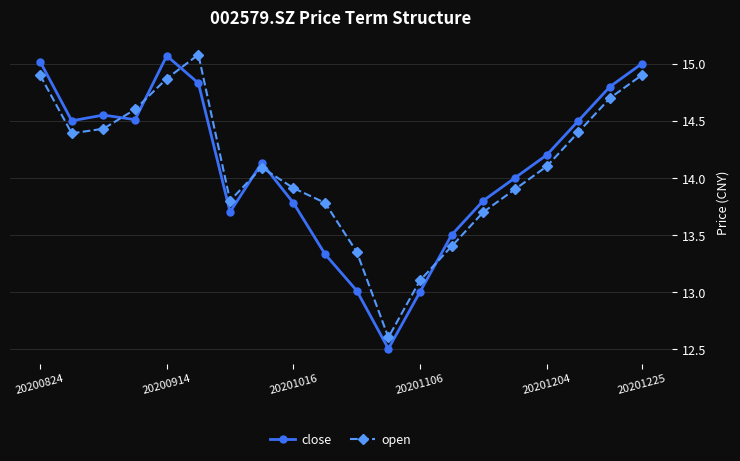

At how many categories does at least one series exceed 12?

20